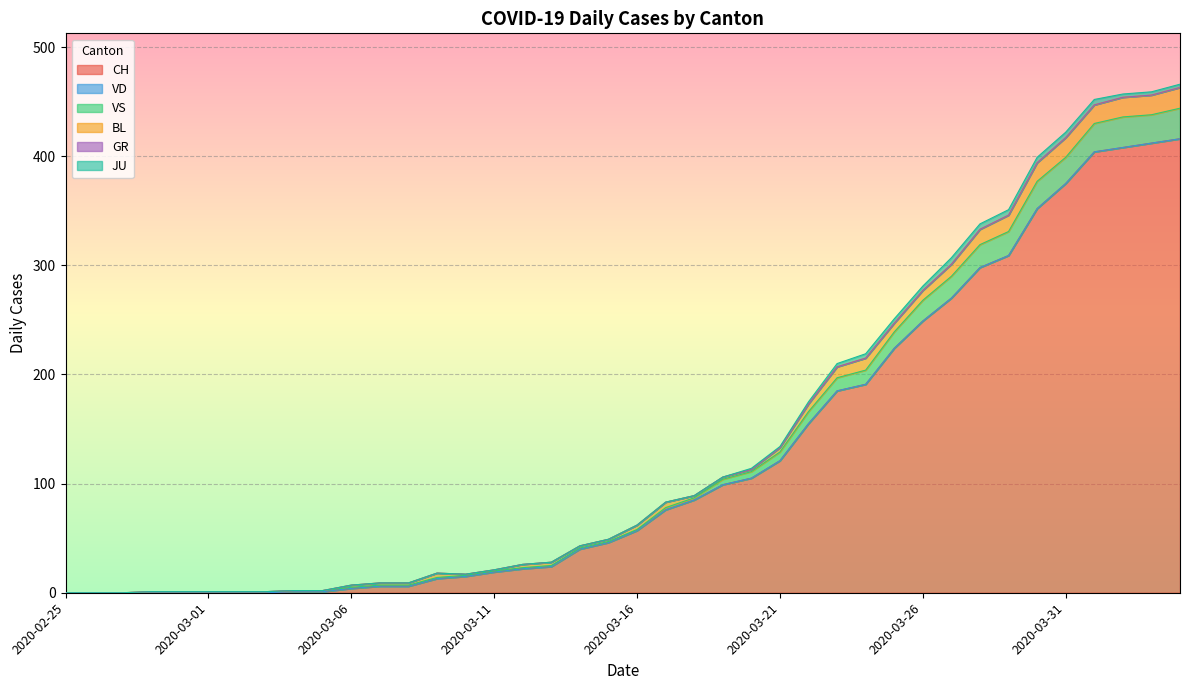

Between 2020-02-29 and 2020-03-18, which series saw the biggest shift?

CH